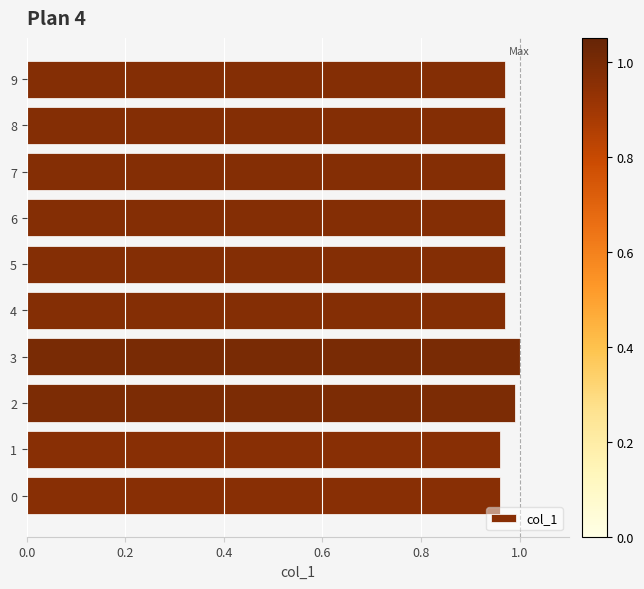

Are the bars grouped side by side (vs. stacked)?

No